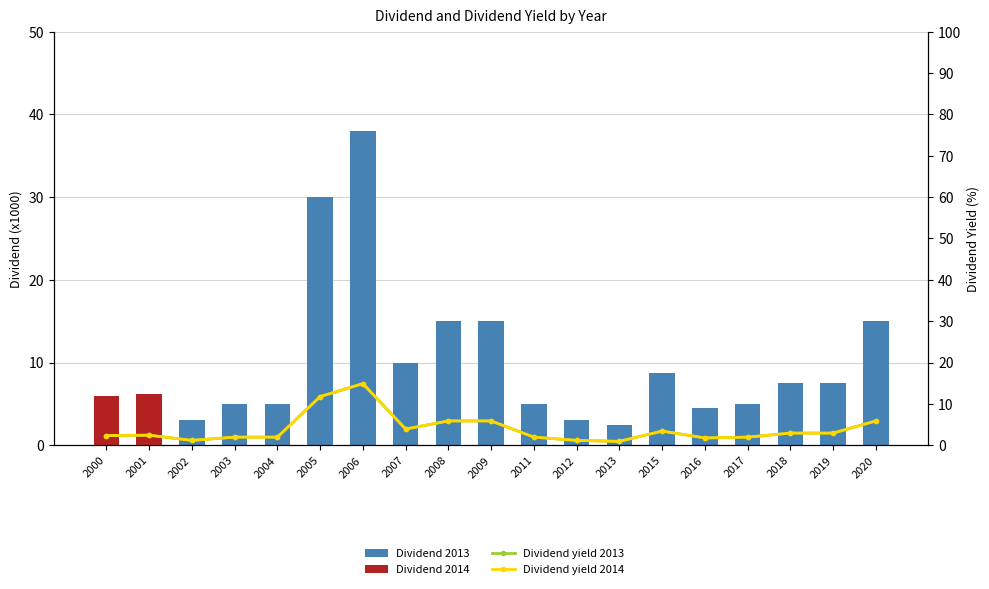

Does the chart contain any negative values?

No